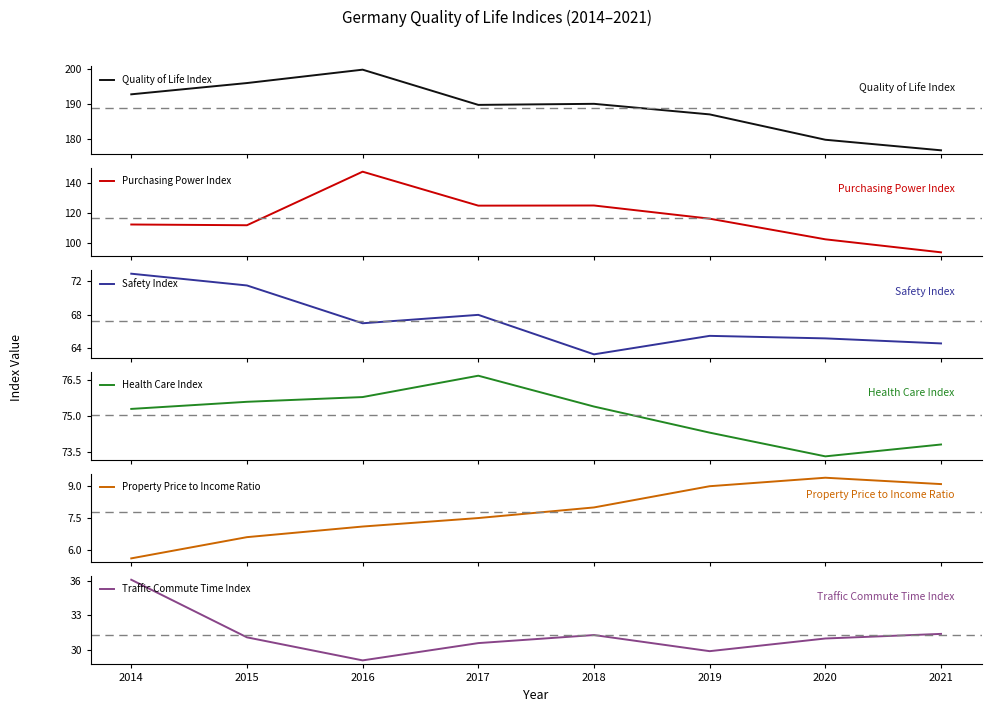

Which series changed the most between 2014 and 2017?

Purchasing Power Index